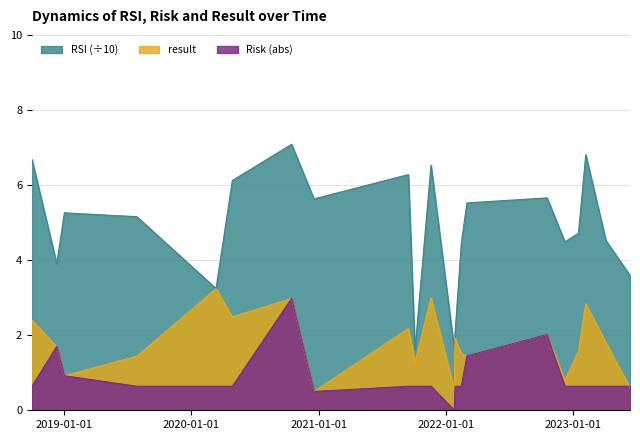

At how many categories does at least one series exceed 4?

15